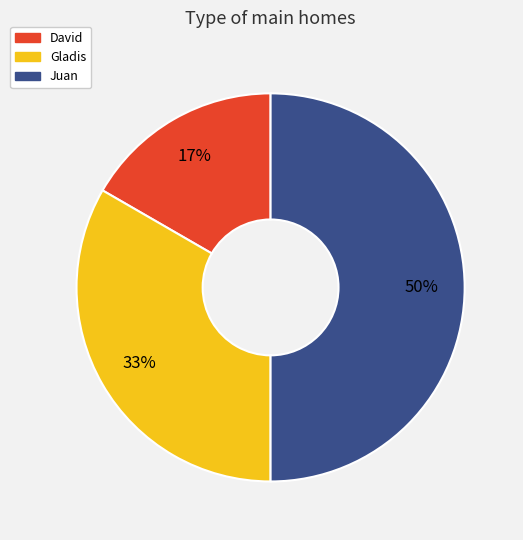

To the nearest percent, what percentage of the pie is David?

17%